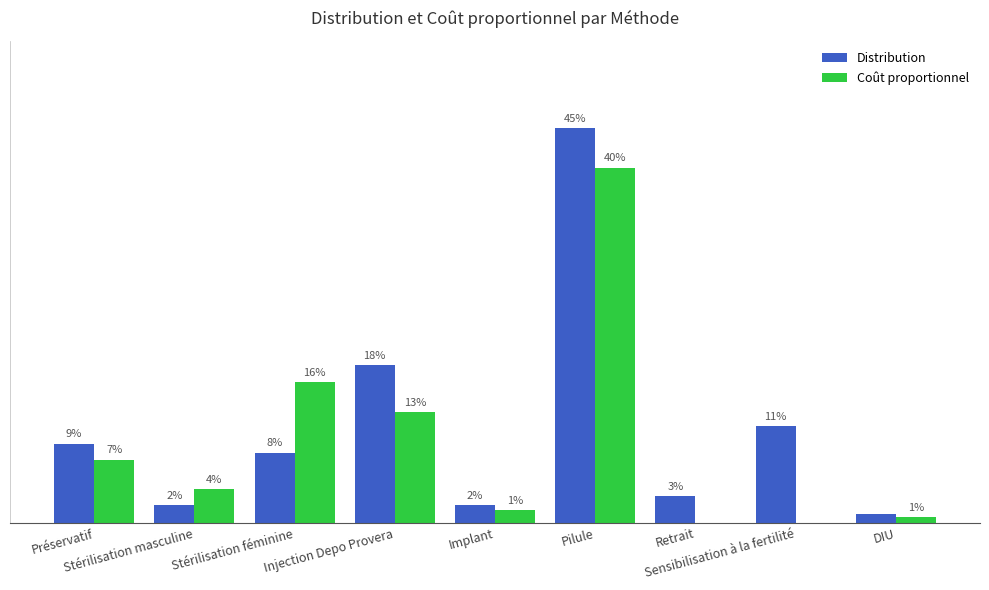

At which label is Coût proportionnel closest to 0?

Retrait